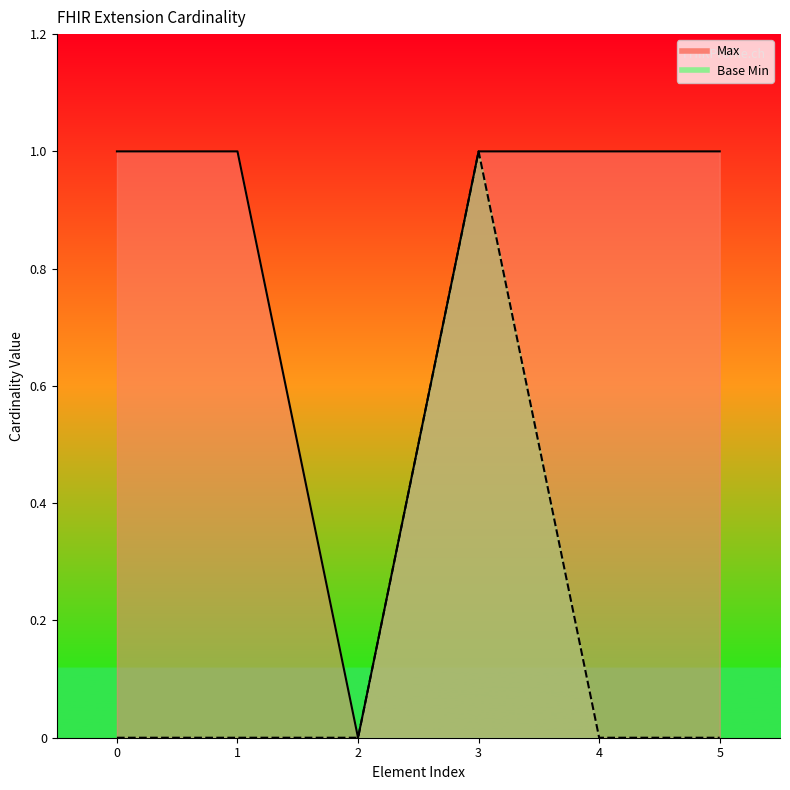

True or false: Max and Base Min cross at least once.

False